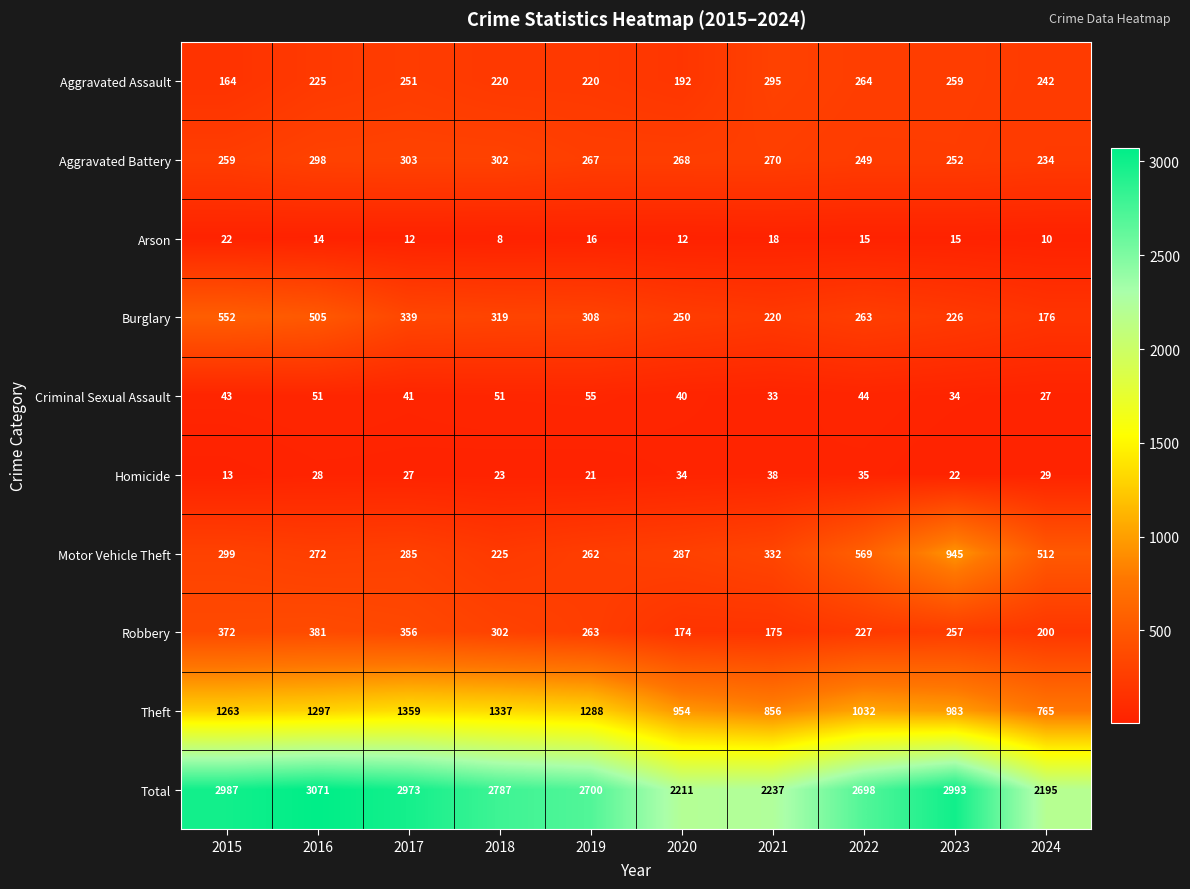

True or false: Robbery has a value of 174 at 2020.

True